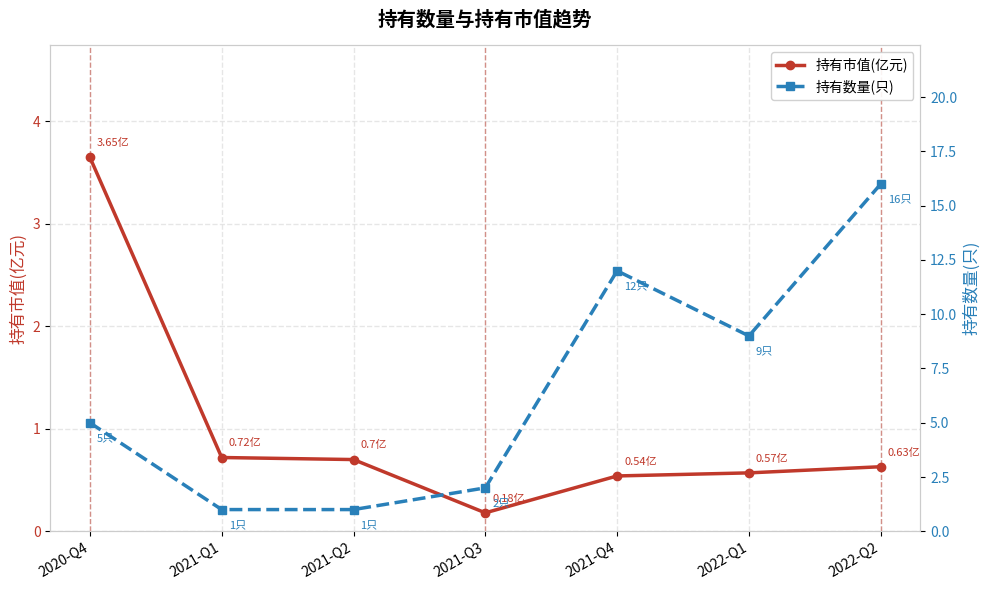

True or false: 持有数量(只) and 持有市值(亿元) cross at least once.

False